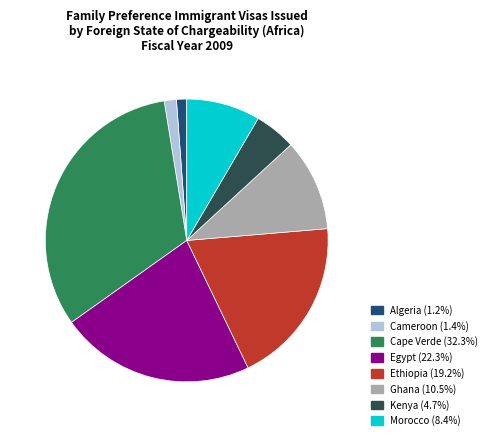

Combined, do Morocco and Algeria account for over 50%?

No